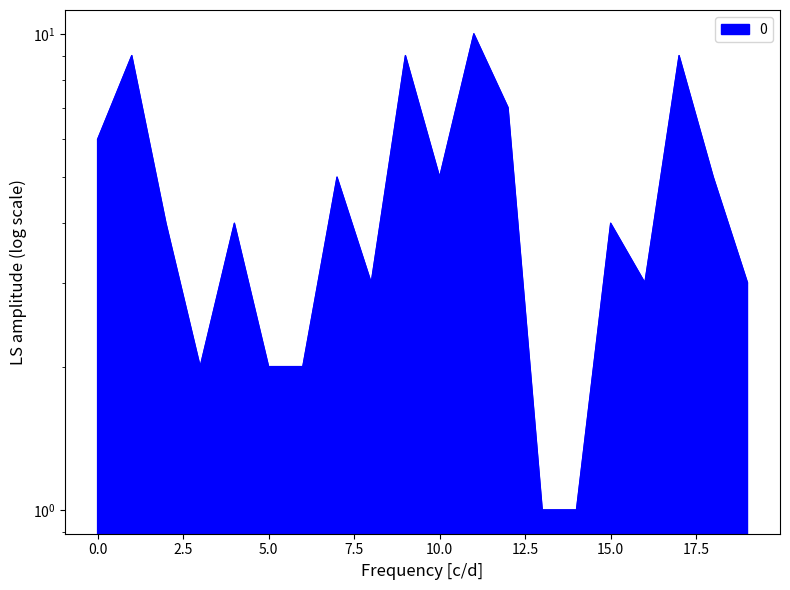

Count the values in the range 3 to 7.

11